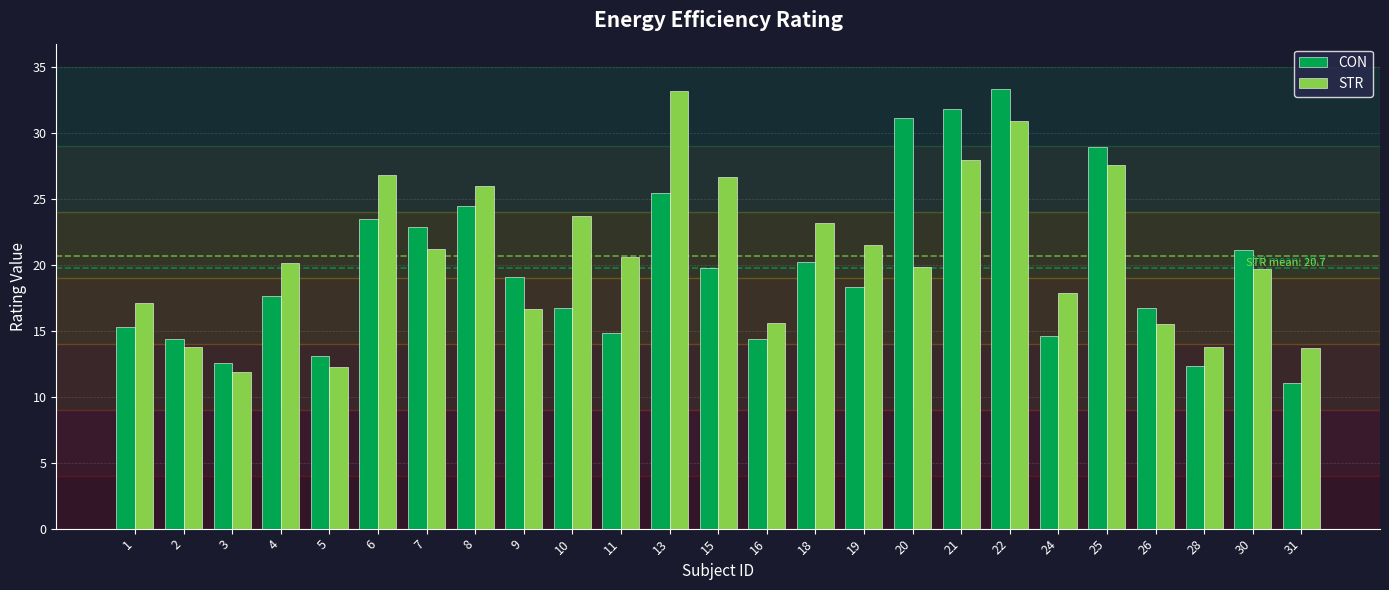

What is the sum of all STR values?

517.0